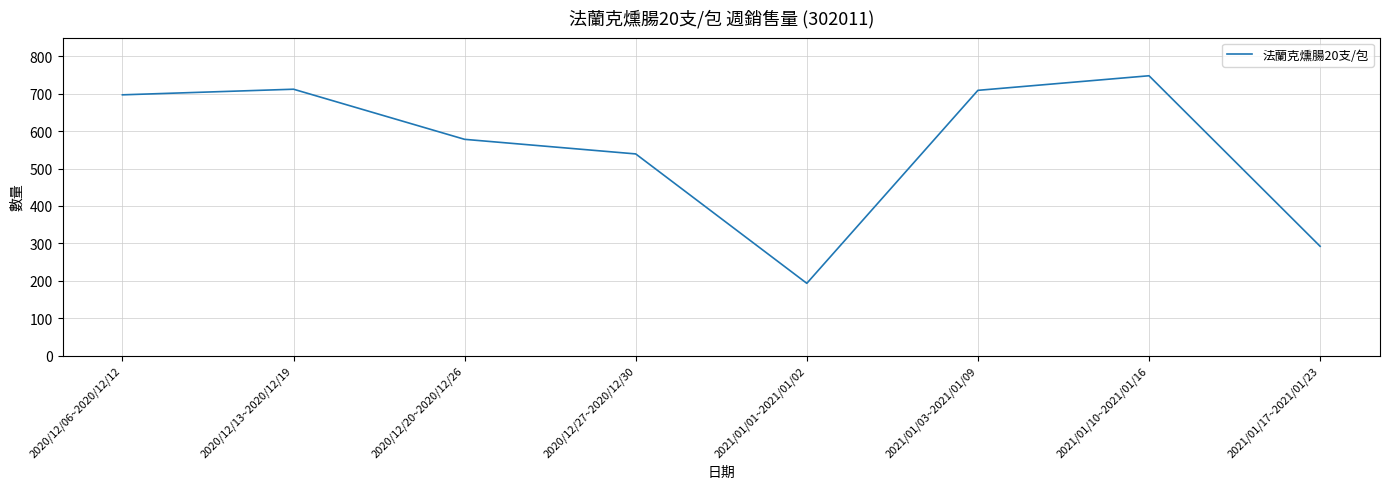

The chart shows a value of 1137 at 2020/12/06~2020/12/12. True or false?

False